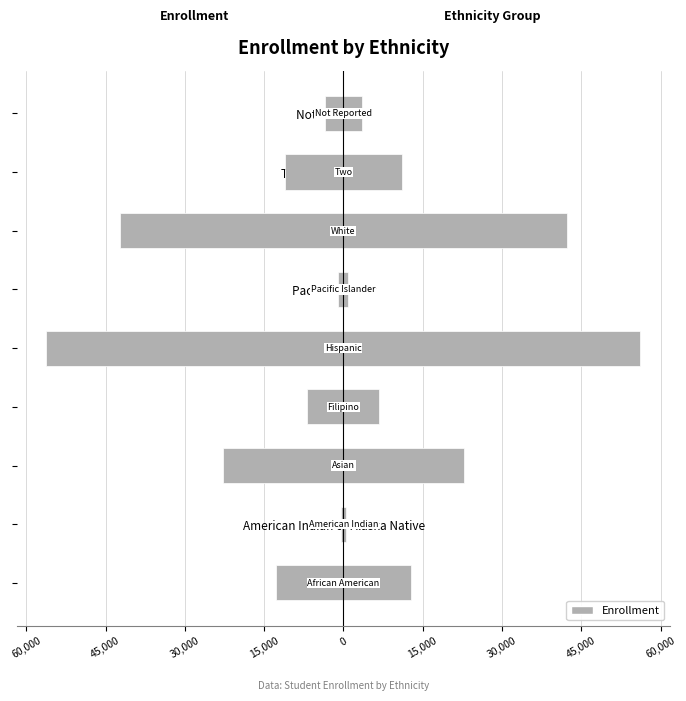

How many bars are there in total?

18